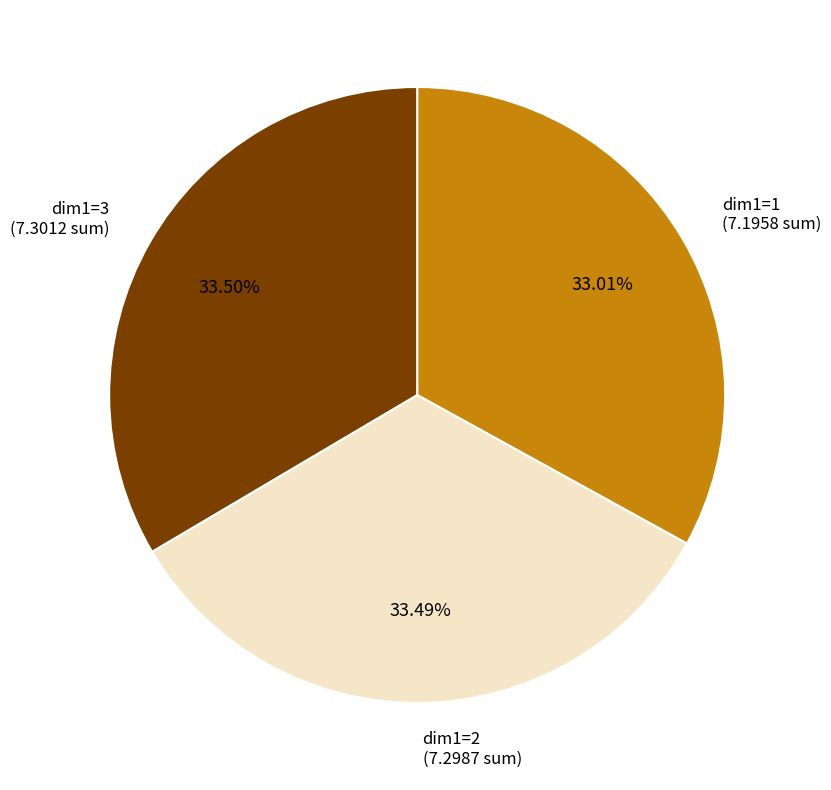

To the nearest percent, what is the difference between the largest and smallest slice percentages?

0%